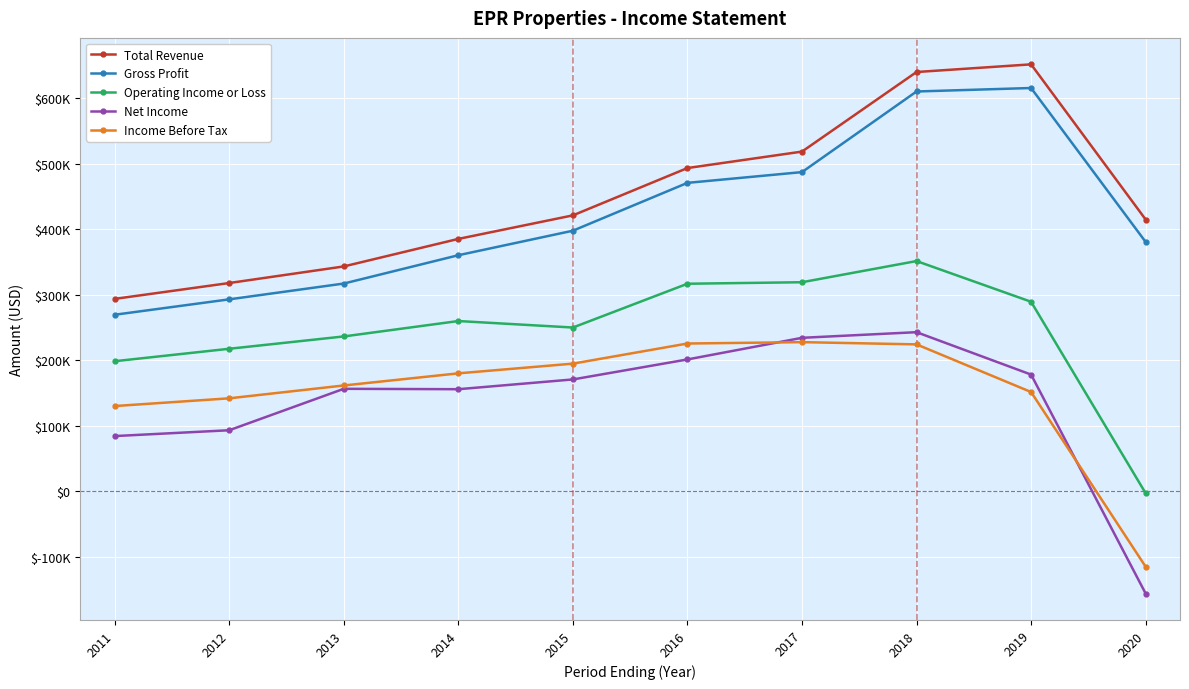

What is the maximum value for Total Revenue?

651400